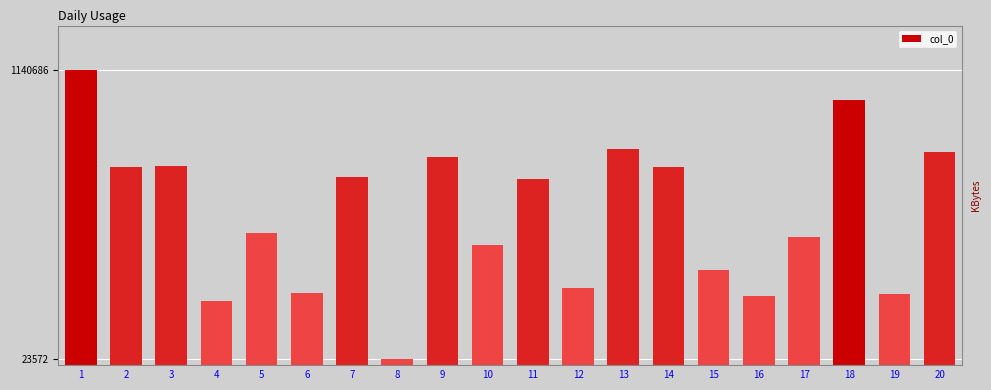

What is the average value?

580007